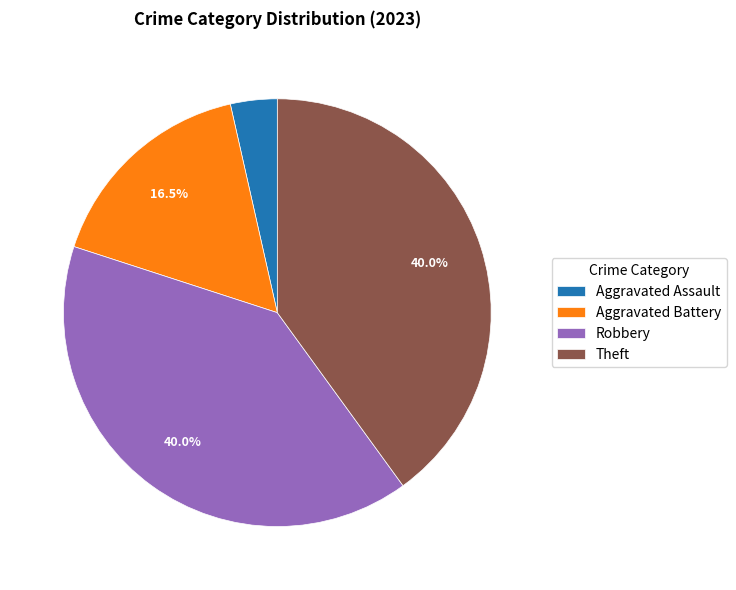

Which has a higher value, Theft or Aggravated Assault?

Theft